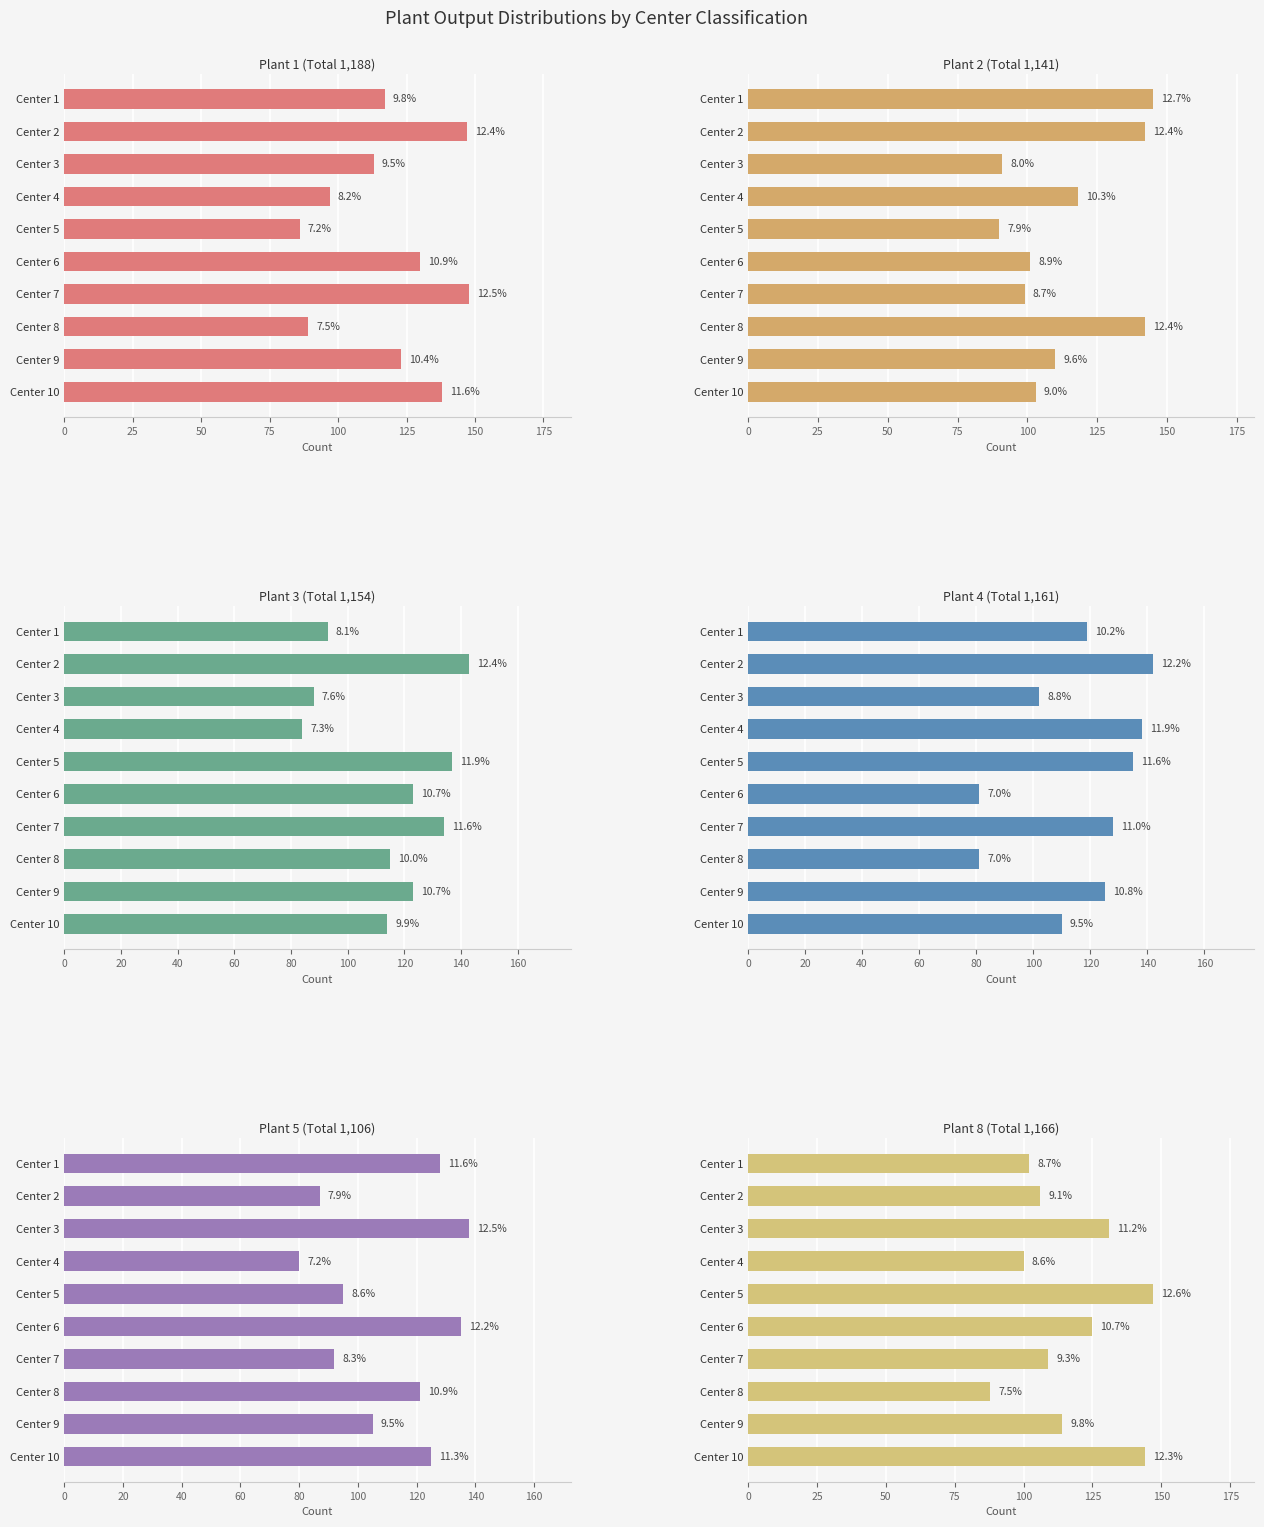

How many categories are shown in the chart?

10